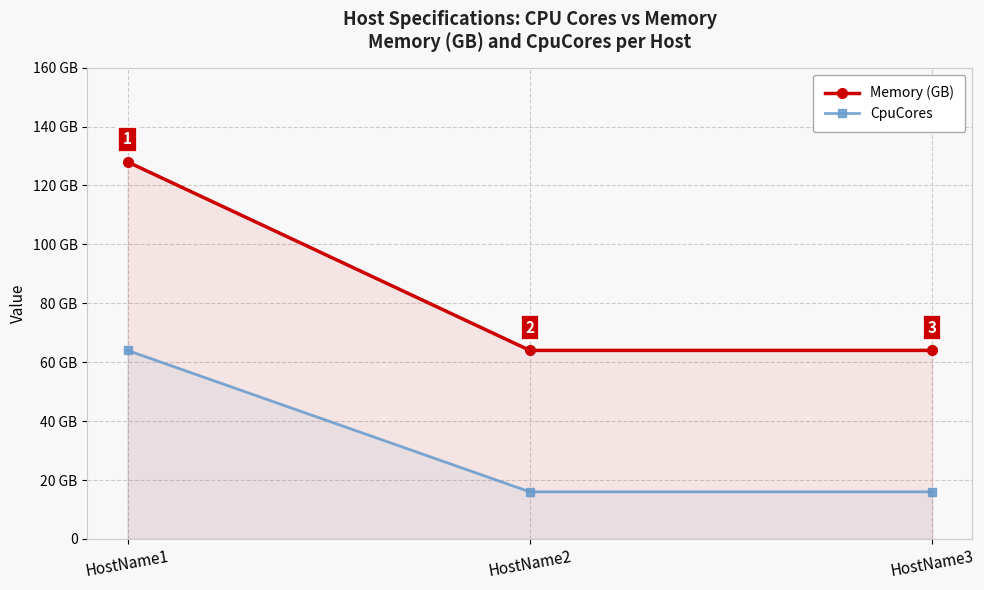

At how many categories does at least one series exceed 92?

1